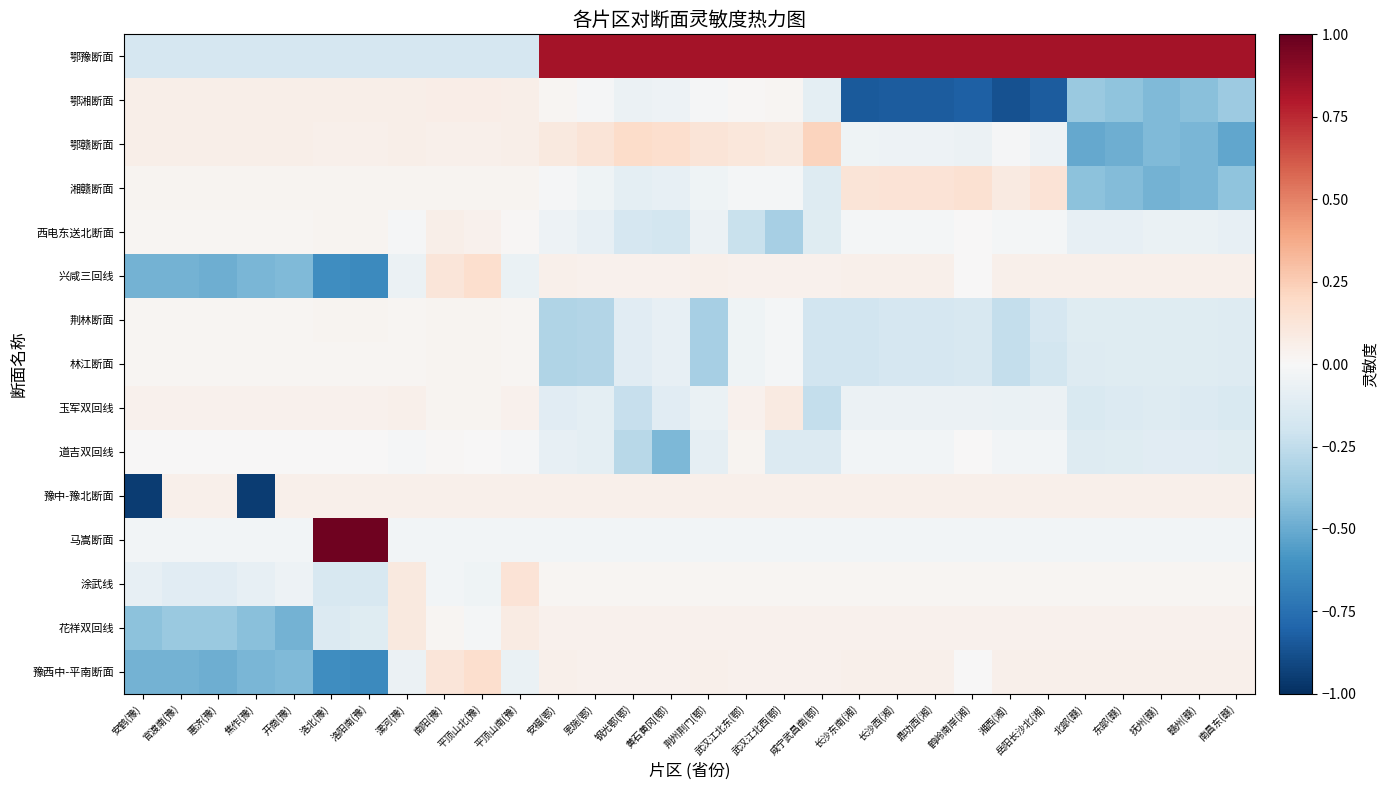

Reading left to right, list all the values displayed in this chart.

鄂豫断面: 安鹤(豫)=-0.2	官渡南(豫)=-0.2	惠济(豫)=-0.2	焦作(豫)=-0.2	开商(豫)=-0.2	洛北(豫)=-0.2	洛阳南(豫)=-0.2	漯河(豫)=-0.2	南阳(豫)=-0.2	平顶山北(豫)=-0.2	平顶山南(豫)=-0.2	安福(鄂)=0.8	恩施(鄂)=0.8	钢光鄂(鄂)=0.8	黄石黄冈(鄂)=0.8	荆州荆门(鄂)=0.8	武汉江北东(鄂)=0.8	武汉江北西(鄂)=0.8	咸宁武昌南(鄂)=0.8	长沙东南(湘)=0.8	长沙西(湘)=0.8	鼎功西(湘)=0.8	鹤岭南岸(湘)=0.8	湘西(湘)=0.8	岳阳长沙北(湘)=0.8	北部(赣)=0.8	东部(赣)=0.8	抚州(赣)=0.8	赣州(赣)=0.8	南昌东(赣)=0.8
鄂湘断面: 安鹤(豫)=0.1	官渡南(豫)=0.1	惠济(豫)=0.1	焦作(豫)=0.1	开商(豫)=0.1	洛北(豫)=0.1	洛阳南(豫)=0.1	漯河(豫)=0.1	南阳(豫)=0.1	平顶山北(豫)=0.1	平顶山南(豫)=0.1	安福(鄂)=0.0	恩施(鄂)=-0.0	钢光鄂(鄂)=-0.1	黄石黄冈(鄂)=-0.1	荆州荆门(鄂)=-0.0	武汉江北东(鄂)=0.0	武汉江北西(鄂)=0.0	咸宁武昌南(鄂)=-0.1	长沙东南(湘)=-0.8	长沙西(湘)=-0.8	鼎功西(湘)=-0.8	鹤岭南岸(湘)=-0.8	湘西(湘)=-0.9	岳阳长沙北(湘)=-0.8	北部(赣)=-0.4	东部(赣)=-0.4	抚州(赣)=-0.4	赣州(赣)=-0.4	南昌东(赣)=-0.4
鄂赣断面: 安鹤(豫)=0.1	官渡南(豫)=0.1	惠济(豫)=0.1	焦作(豫)=0.1	开商(豫)=0.1	洛北(豫)=0.1	洛阳南(豫)=0.1	漯河(豫)=0.1	南阳(豫)=0.1	平顶山北(豫)=0.1	平顶山南(豫)=0.1	安福(鄂)=0.1	恩施(鄂)=0.1	钢光鄂(鄂)=0.2	黄石黄冈(鄂)=0.2	荆州荆门(鄂)=0.1	武汉江北东(鄂)=0.1	武汉江北西(鄂)=0.1	咸宁武昌南(鄂)=0.2	长沙东南(湘)=-0.0	长沙西(湘)=-0.1	鼎功西(湘)=-0.1	鹤岭南岸(湘)=-0.1	湘西(湘)=-0.0	岳阳长沙北(湘)=-0.1	北部(赣)=-0.5	东部(赣)=-0.5	抚州(赣)=-0.4	赣州(赣)=-0.5	南昌东(赣)=-0.5
湘赣断面: 安鹤(豫)=0.0	官渡南(豫)=0.0	惠济(豫)=0.0	焦作(豫)=0.0	开商(豫)=0.0	洛北(豫)=0.0	洛阳南(豫)=0.0	漯河(豫)=0.0	南阳(豫)=0.0	平顶山北(豫)=0.0	平顶山南(豫)=0.0	安福(鄂)=-0.0	恩施(鄂)=-0.0	钢光鄂(鄂)=-0.1	黄石黄冈(鄂)=-0.1	荆州荆门(鄂)=-0.0	武汉江北东(鄂)=-0.0	武汉江北西(鄂)=-0.0	咸宁武昌南(鄂)=-0.1	长沙东南(湘)=0.1	长沙西(湘)=0.1	鼎功西(湘)=0.1	鹤岭南岸(湘)=0.1	湘西(湘)=0.1	岳阳长沙北(湘)=0.1	北部(赣)=-0.4	东部(赣)=-0.4	抚州(赣)=-0.5	赣州(赣)=-0.5	南昌东(赣)=-0.4
西电东送北断面: 安鹤(豫)=0.0	官渡南(豫)=0.0	惠济(豫)=0.0	焦作(豫)=0.0	开商(豫)=0.0	洛北(豫)=0.0	洛阳南(豫)=0.0	漯河(豫)=-0.0	南阳(豫)=0.1	平顶山北(豫)=0.0	平顶山南(豫)=0.0	安福(鄂)=-0.1	恩施(鄂)=-0.1	钢光鄂(鄂)=-0.2	黄石黄冈(鄂)=-0.2	荆州荆门(鄂)=-0.1	武汉江北东(鄂)=-0.2	武汉江北西(鄂)=-0.3	咸宁武昌南(鄂)=-0.1	长沙东南(湘)=-0.0	长沙西(湘)=-0.0	鼎功西(湘)=-0.0	鹤岭南岸(湘)=0.0	湘西(湘)=-0.0	岳阳长沙北(湘)=-0.0	北部(赣)=-0.1	东部(赣)=-0.1	抚州(赣)=-0.1	赣州(赣)=-0.1	南昌东(赣)=-0.1
兴咸三回线: 安鹤(豫)=-0.5	官渡南(豫)=-0.5	惠济(豫)=-0.5	焦作(豫)=-0.5	开商(豫)=-0.4	洛北(豫)=-0.6	洛阳南(豫)=-0.6	漯河(豫)=-0.1	南阳(豫)=0.1	平顶山北(豫)=0.2	平顶山南(豫)=-0.1	安福(鄂)=0.1	恩施(鄂)=0.0	钢光鄂(鄂)=0.0	黄石黄冈(鄂)=0.0	荆州荆门(鄂)=0.1	武汉江北东(鄂)=0.0	武汉江北西(鄂)=0.0	咸宁武昌南(鄂)=0.0	长沙东南(湘)=0.1	长沙西(湘)=0.1	鼎功西(湘)=0.1	鹤岭南岸(湘)=0.0	湘西(湘)=0.1	岳阳长沙北(湘)=0.1	北部(赣)=0.1	东部(赣)=0.1	抚州(赣)=0.1	赣州(赣)=0.1	南昌东(赣)=0.1
荆林断面: 安鹤(豫)=0.0	官渡南(豫)=0.0	惠济(豫)=0.0	焦作(豫)=0.0	开商(豫)=0.0	洛北(豫)=0.0	洛阳南(豫)=0.0	漯河(豫)=0.0	南阳(豫)=0.0	平顶山北(豫)=0.0	平顶山南(豫)=0.0	安福(鄂)=-0.3	恩施(鄂)=-0.3	钢光鄂(鄂)=-0.1	黄石黄冈(鄂)=-0.1	荆州荆门(鄂)=-0.3	武汉江北东(鄂)=-0.0	武汉江北西(鄂)=-0.0	咸宁武昌南(鄂)=-0.2	长沙东南(湘)=-0.2	长沙西(湘)=-0.2	鼎功西(湘)=-0.2	鹤岭南岸(湘)=-0.2	湘西(湘)=-0.2	岳阳长沙北(湘)=-0.2	北部(赣)=-0.1	东部(赣)=-0.1	抚州(赣)=-0.1	赣州(赣)=-0.1	南昌东(赣)=-0.1
林江断面: 安鹤(豫)=0.0	官渡南(豫)=0.0	惠济(豫)=0.0	焦作(豫)=0.0	开商(豫)=0.0	洛北(豫)=0.0	洛阳南(豫)=0.0	漯河(豫)=0.0	南阳(豫)=0.0	平顶山北(豫)=0.0	平顶山南(豫)=0.0	安福(鄂)=-0.3	恩施(鄂)=-0.3	钢光鄂(鄂)=-0.1	黄石黄冈(鄂)=-0.1	荆州荆门(鄂)=-0.3	武汉江北东(鄂)=-0.0	武汉江北西(鄂)=-0.0	咸宁武昌南(鄂)=-0.2	长沙东南(湘)=-0.2	长沙西(湘)=-0.2	鼎功西(湘)=-0.2	鹤岭南岸(湘)=-0.2	湘西(湘)=-0.2	岳阳长沙北(湘)=-0.2	北部(赣)=-0.1	东部(赣)=-0.1	抚州(赣)=-0.1	赣州(赣)=-0.1	南昌东(赣)=-0.1
玉军双回线: 安鹤(豫)=0.0	官渡南(豫)=0.0	惠济(豫)=0.0	焦作(豫)=0.0	开商(豫)=0.0	洛北(豫)=0.0	洛阳南(豫)=0.0	漯河(豫)=0.1	南阳(豫)=0.0	平顶山北(豫)=0.0	平顶山南(豫)=0.0	安福(鄂)=-0.1	恩施(鄂)=-0.1	钢光鄂(鄂)=-0.2	黄石黄冈(鄂)=-0.1	荆州荆门(鄂)=-0.1	武汉江北东(鄂)=0.0	武汉江北西(鄂)=0.1	咸宁武昌南(鄂)=-0.2	长沙东南(湘)=-0.1	长沙西(湘)=-0.1	鼎功西(湘)=-0.1	鹤岭南岸(湘)=-0.1	湘西(湘)=-0.1	岳阳长沙北(湘)=-0.1	北部(赣)=-0.1	东部(赣)=-0.1	抚州(赣)=-0.1	赣州(赣)=-0.1	南昌东(赣)=-0.1
道吉双回线: 安鹤(豫)=0.0	官渡南(豫)=0.0	惠济(豫)=0.0	焦作(豫)=0.0	开商(豫)=0.0	洛北(豫)=0.0	洛阳南(豫)=0.0	漯河(豫)=-0.0	南阳(豫)=0.0	平顶山北(豫)=0.0	平顶山南(豫)=-0.0	安福(鄂)=-0.1	恩施(鄂)=-0.1	钢光鄂(鄂)=-0.3	黄石黄冈(鄂)=-0.5	荆州荆门(鄂)=-0.1	武汉江北东(鄂)=0.0	武汉江北西(鄂)=-0.1	咸宁武昌南(鄂)=-0.1	长沙东南(湘)=-0.0	长沙西(湘)=-0.0	鼎功西(湘)=-0.0	鹤岭南岸(湘)=0.0	湘西(湘)=-0.0	岳阳长沙北(湘)=-0.0	北部(赣)=-0.1	东部(赣)=-0.1	抚州(赣)=-0.1	赣州(赣)=-0.1	南昌东(赣)=-0.1
豫中-豫北断面: 安鹤(豫)=-0.9	官渡南(豫)=0.1	惠济(豫)=0.1	焦作(豫)=-0.9	开商(豫)=0.1	洛北(豫)=0.1	洛阳南(豫)=0.1	漯河(豫)=0.1	南阳(豫)=0.1	平顶山北(豫)=0.1	平顶山南(豫)=0.1	安福(鄂)=0.1	恩施(鄂)=0.1	钢光鄂(鄂)=0.1	黄石黄冈(鄂)=0.1	荆州荆门(鄂)=0.1	武汉江北东(鄂)=0.1	武汉江北西(鄂)=0.1	咸宁武昌南(鄂)=0.1	长沙东南(湘)=0.1	长沙西(湘)=0.1	鼎功西(湘)=0.1	鹤岭南岸(湘)=0.1	湘西(湘)=0.1	岳阳长沙北(湘)=0.1	北部(赣)=0.1	东部(赣)=0.1	抚州(赣)=0.1	赣州(赣)=0.1	南昌东(赣)=0.1
马嵩断面: 安鹤(豫)=-0.0	官渡南(豫)=-0.0	惠济(豫)=-0.0	焦作(豫)=-0.0	开商(豫)=-0.0	洛北(豫)=1.0	洛阳南(豫)=1.0	漯河(豫)=-0.0	南阳(豫)=-0.0	平顶山北(豫)=-0.0	平顶山南(豫)=-0.0	安福(鄂)=-0.0	恩施(鄂)=-0.0	钢光鄂(鄂)=-0.0	黄石黄冈(鄂)=-0.0	荆州荆门(鄂)=-0.0	武汉江北东(鄂)=-0.0	武汉江北西(鄂)=-0.0	咸宁武昌南(鄂)=-0.0	长沙东南(湘)=-0.0	长沙西(湘)=-0.0	鼎功西(湘)=-0.0	鹤岭南岸(湘)=-0.0	湘西(湘)=-0.0	岳阳长沙北(湘)=-0.0	北部(赣)=-0.0	东部(赣)=-0.0	抚州(赣)=-0.0	赣州(赣)=-0.0	南昌东(赣)=-0.0
涂武线: 安鹤(豫)=-0.1	官渡南(豫)=-0.1	惠济(豫)=-0.1	焦作(豫)=-0.1	开商(豫)=-0.1	洛北(豫)=-0.2	洛阳南(豫)=-0.2	漯河(豫)=0.1	南阳(豫)=-0.0	平顶山北(豫)=-0.0	平顶山南(豫)=0.1	安福(鄂)=0.0	恩施(鄂)=0.0	钢光鄂(鄂)=0.0	黄石黄冈(鄂)=0.0	荆州荆门(鄂)=0.0	武汉江北东(鄂)=0.0	武汉江北西(鄂)=0.0	咸宁武昌南(鄂)=0.0	长沙东南(湘)=0.0	长沙西(湘)=0.0	鼎功西(湘)=0.0	鹤岭南岸(湘)=0.0	湘西(湘)=0.0	岳阳长沙北(湘)=0.0	北部(赣)=0.0	东部(赣)=0.0	抚州(赣)=0.0	赣州(赣)=0.0	南昌东(赣)=0.0
花祥双回线: 安鹤(豫)=-0.4	官渡南(豫)=-0.4	惠济(豫)=-0.4	焦作(豫)=-0.4	开商(豫)=-0.5	洛北(豫)=-0.1	洛阳南(豫)=-0.1	漯河(豫)=0.1	南阳(豫)=0.0	平顶山北(豫)=-0.0	平顶山南(豫)=0.1	安福(鄂)=0.0	恩施(鄂)=0.0	钢光鄂(鄂)=0.0	黄石黄冈(鄂)=0.0	荆州荆门(鄂)=0.0	武汉江北东(鄂)=0.0	武汉江北西(鄂)=0.0	咸宁武昌南(鄂)=0.0	长沙东南(湘)=0.0	长沙西(湘)=0.0	鼎功西(湘)=0.0	鹤岭南岸(湘)=0.0	湘西(湘)=0.0	岳阳长沙北(湘)=0.0	北部(赣)=0.0	东部(赣)=0.0	抚州(赣)=0.0	赣州(赣)=0.0	南昌东(赣)=0.0
豫西中-平南断面: 安鹤(豫)=-0.5	官渡南(豫)=-0.5	惠济(豫)=-0.5	焦作(豫)=-0.5	开商(豫)=-0.4	洛北(豫)=-0.6	洛阳南(豫)=-0.6	漯河(豫)=-0.1	南阳(豫)=0.1	平顶山北(豫)=0.2	平顶山南(豫)=-0.1	安福(鄂)=0.1	恩施(鄂)=0.0	钢光鄂(鄂)=0.0	黄石黄冈(鄂)=0.0	荆州荆门(鄂)=0.1	武汉江北东(鄂)=0.0	武汉江北西(鄂)=0.0	咸宁武昌南(鄂)=0.0	长沙东南(湘)=0.1	长沙西(湘)=0.1	鼎功西(湘)=0.1	鹤岭南岸(湘)=0.0	湘西(湘)=0.1	岳阳长沙北(湘)=0.1	北部(赣)=0.1	东部(赣)=0.1	抚州(赣)=0.1	赣州(赣)=0.1	南昌东(赣)=0.1